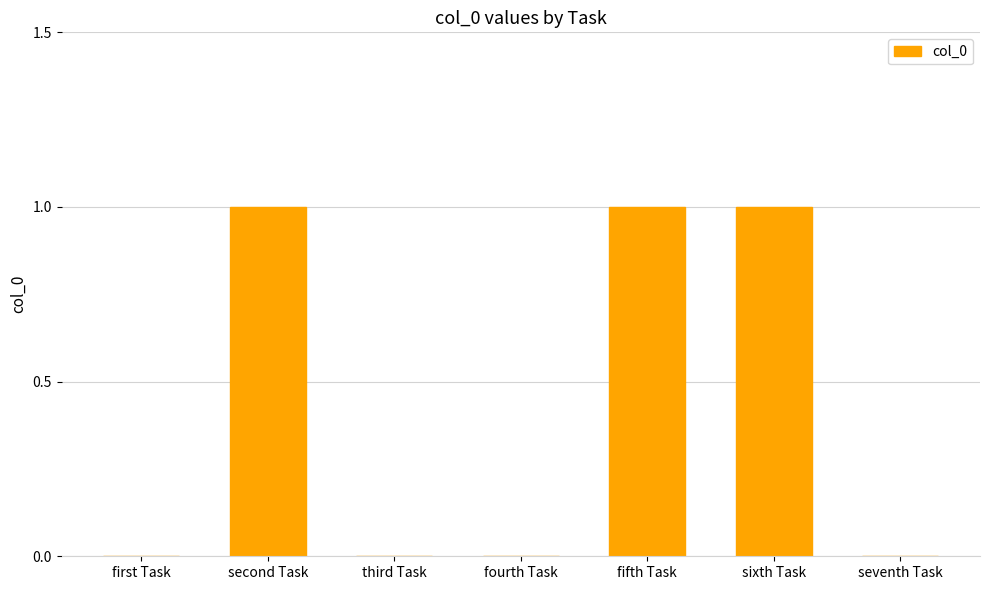

What is the sum of all values?

3